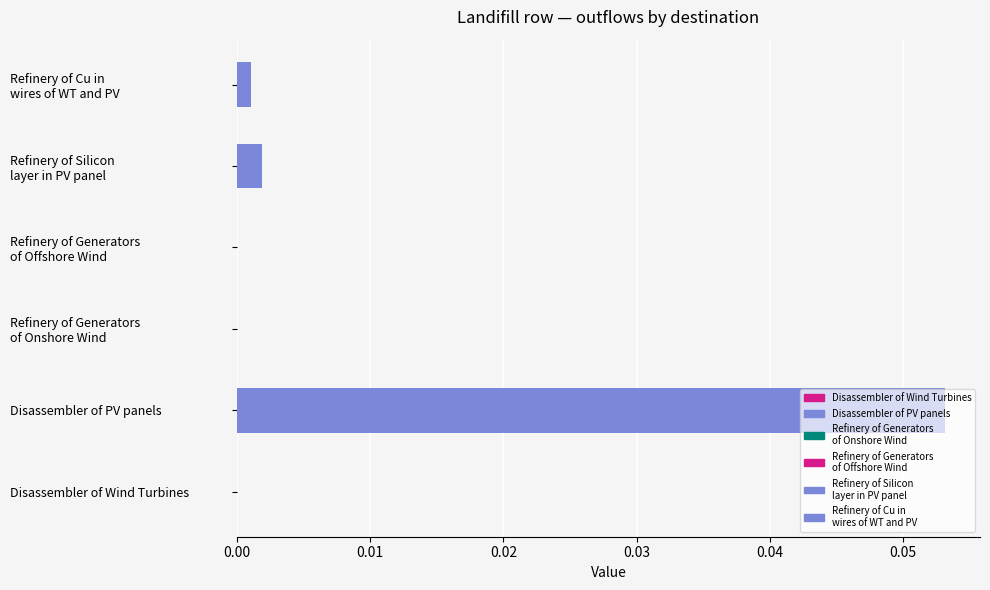

Which category has the highest value across all series?

Disassembler of PV panels